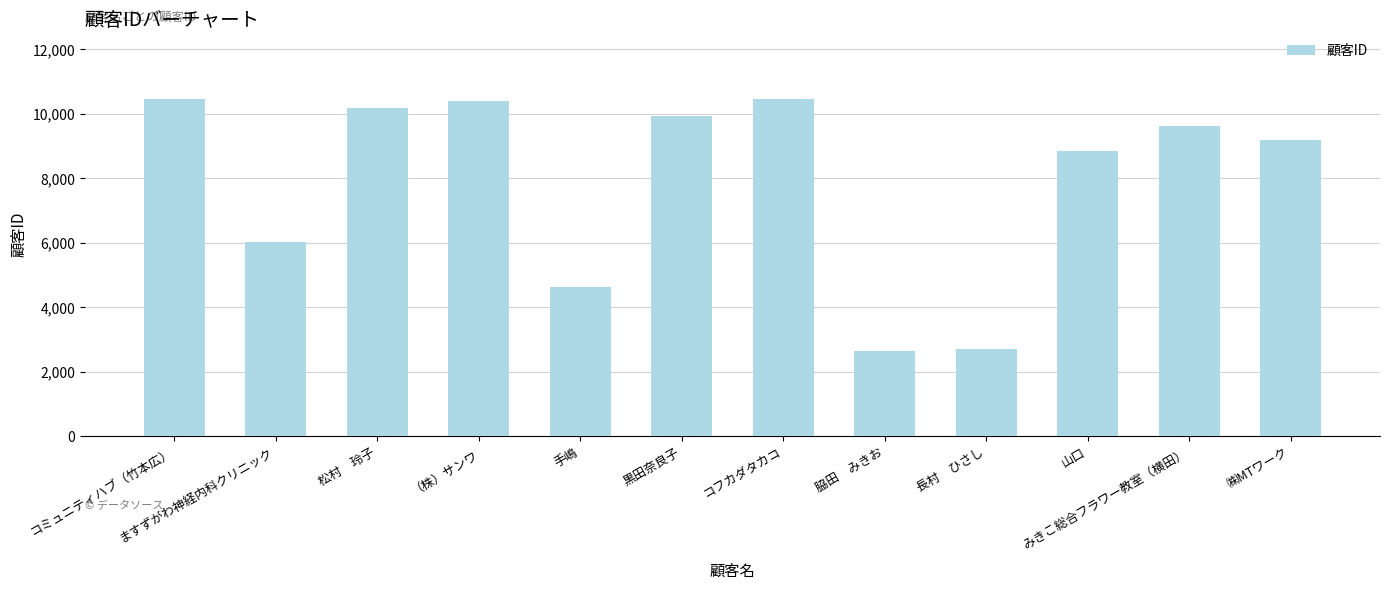

What is the label of the 10th bar from the left?

山口